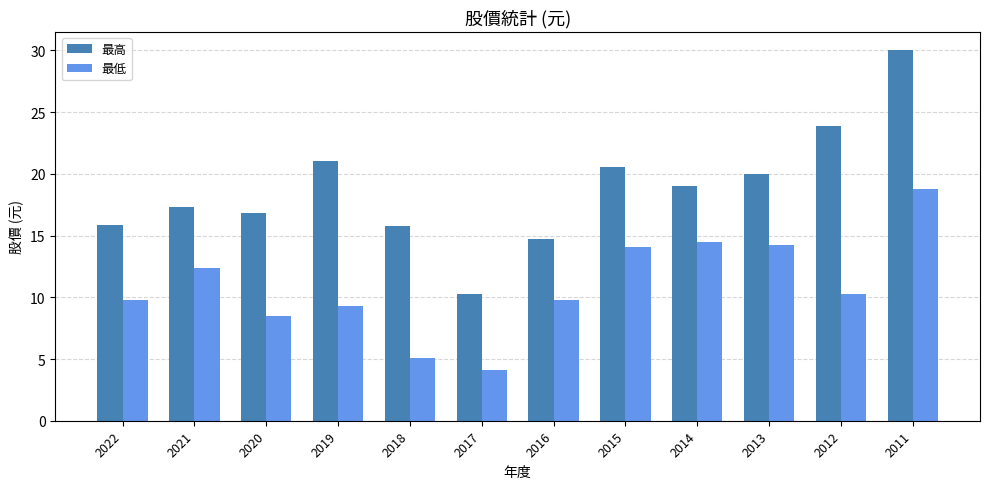

Which series changed the most between 2019 and 2016?

最高